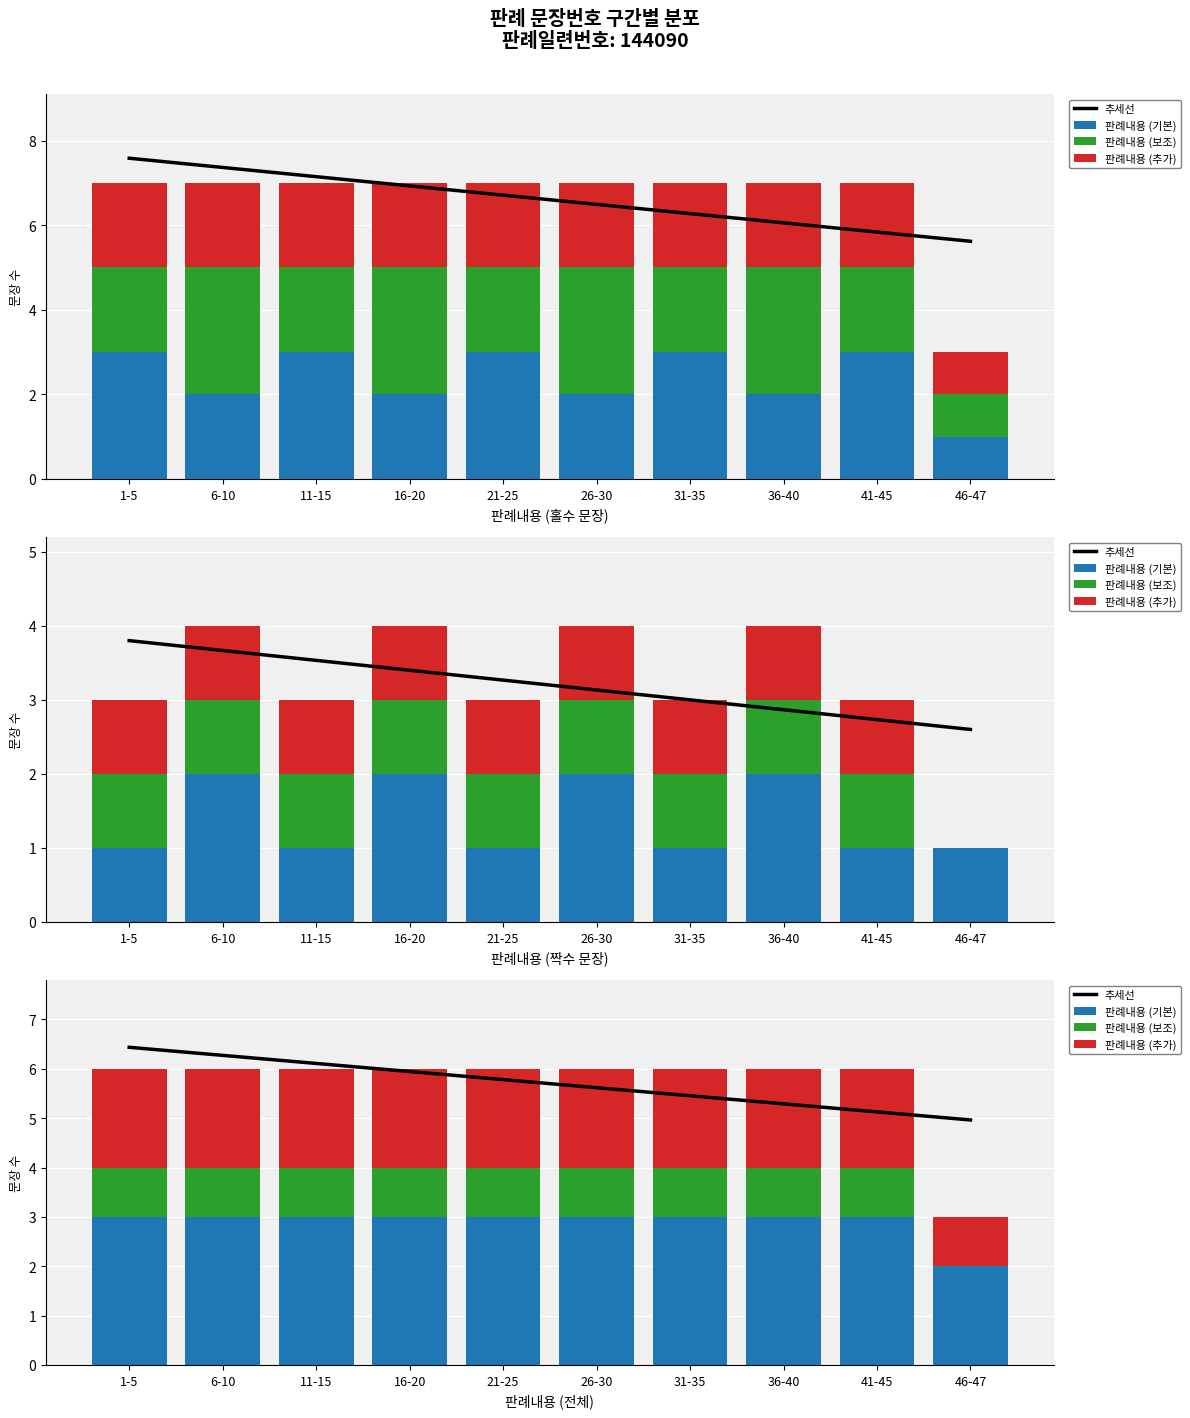

What is the maximum value for 판례내용 (추가)?

2.0